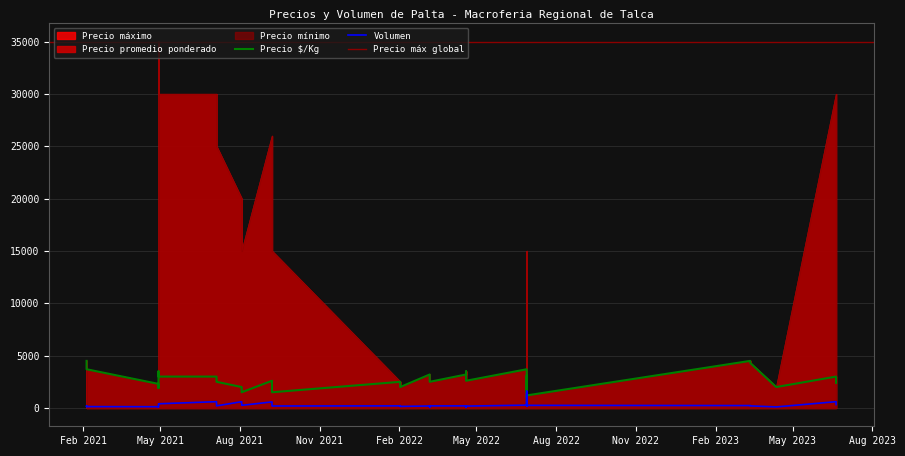

How many data points in Volumen are above 220?

19